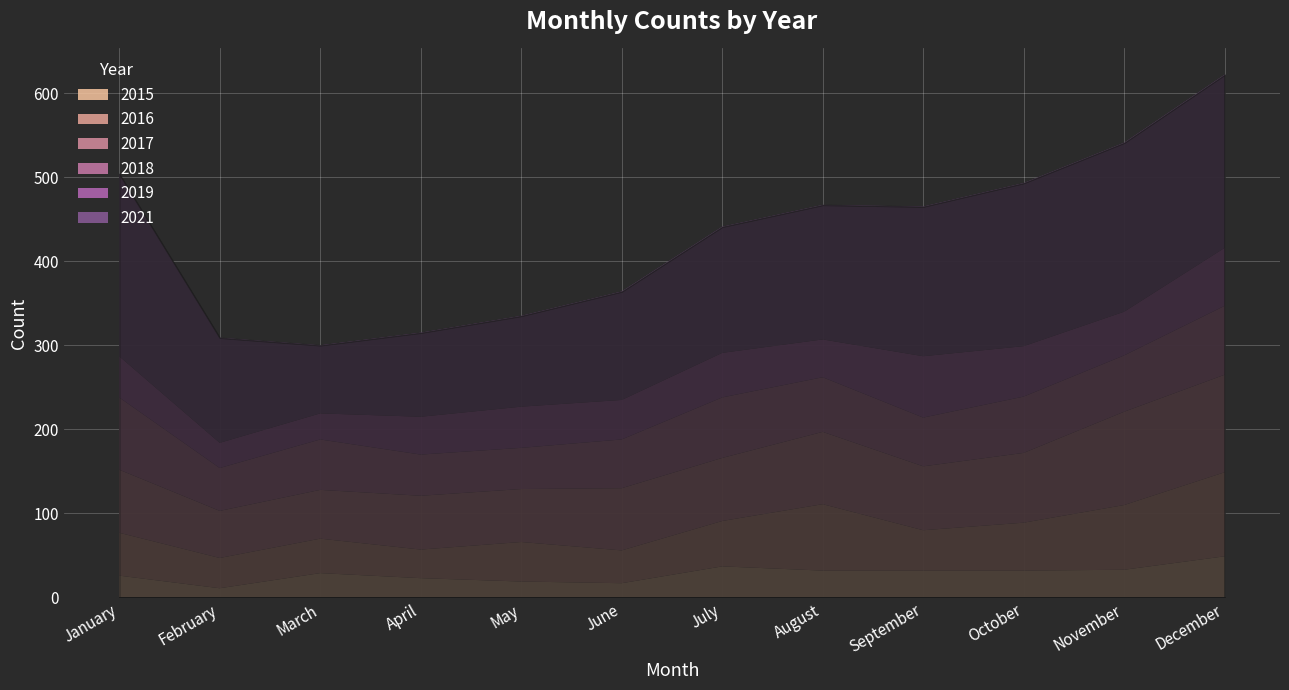

Where is 2018 nearest to the value 67?

October